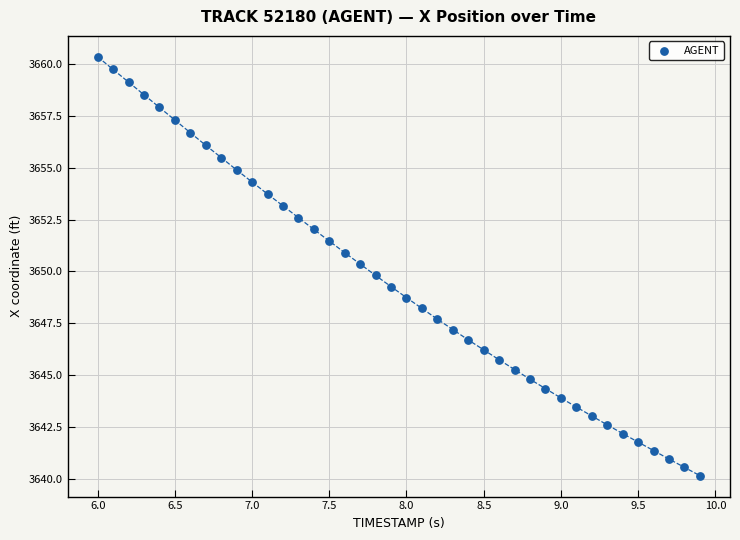

What is the range of X values (max minus min)?

3.9